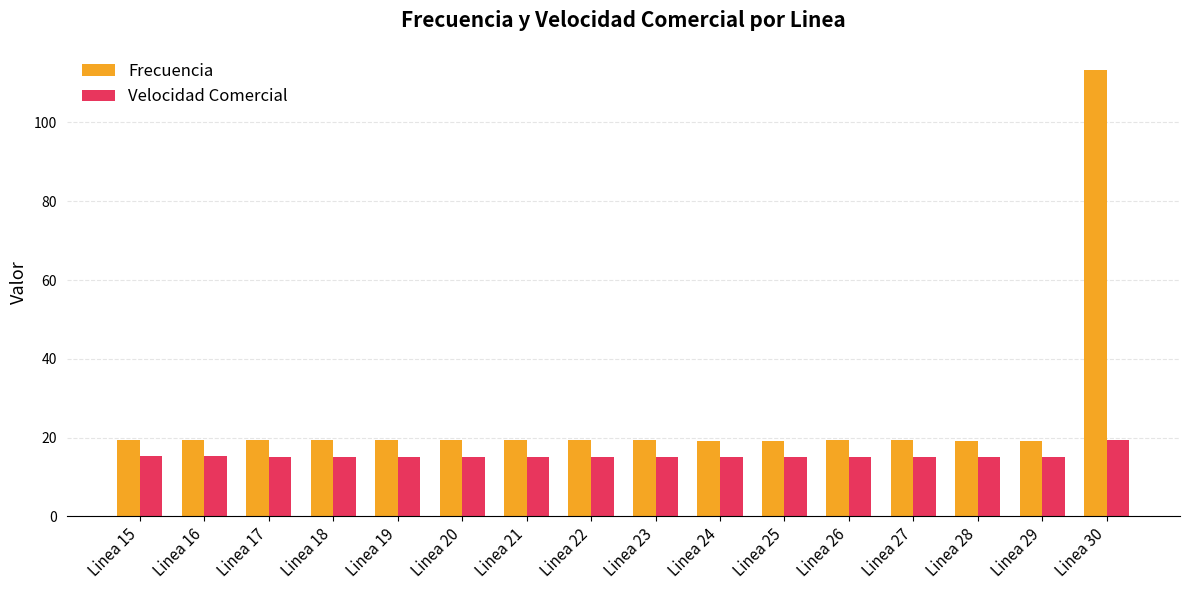

Which category has the highest value across all series?

Linea 30